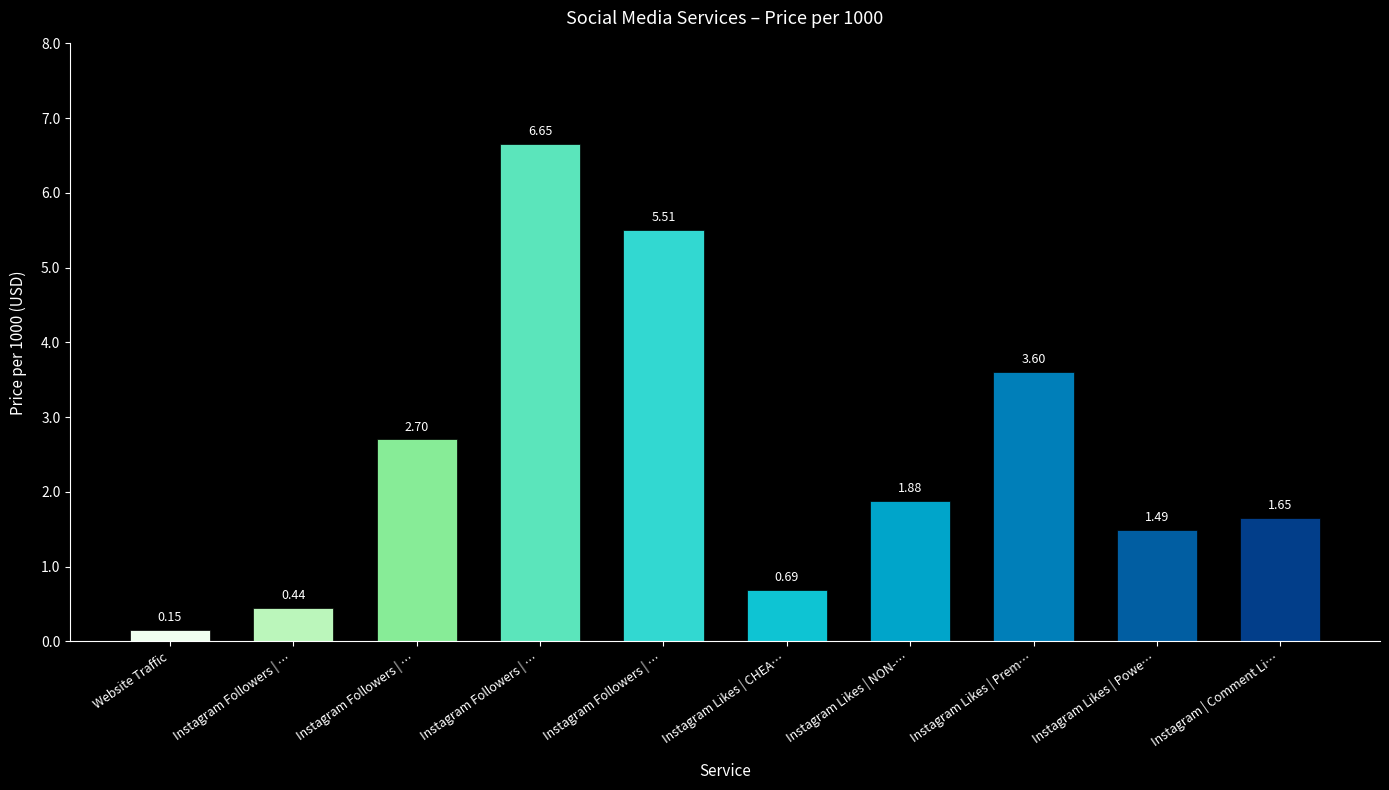

What is the greatest value displayed?

6.7